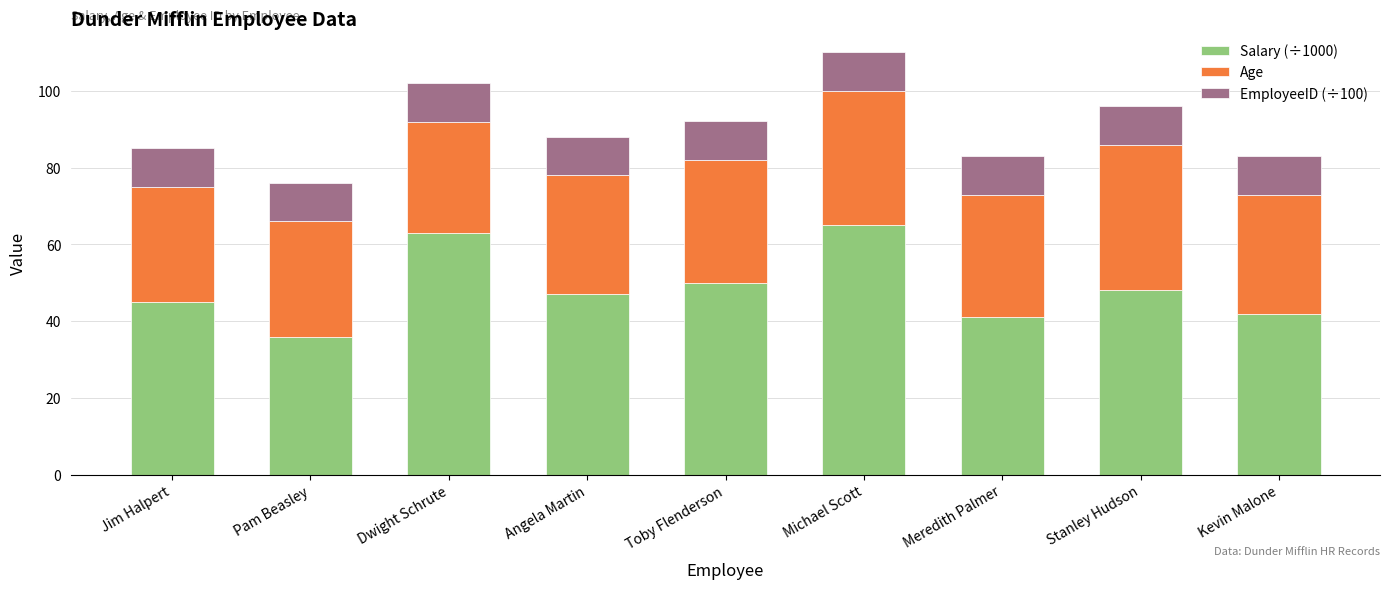

Which category has the lowest value in the Salary (÷1000) series?

Pam Beasley